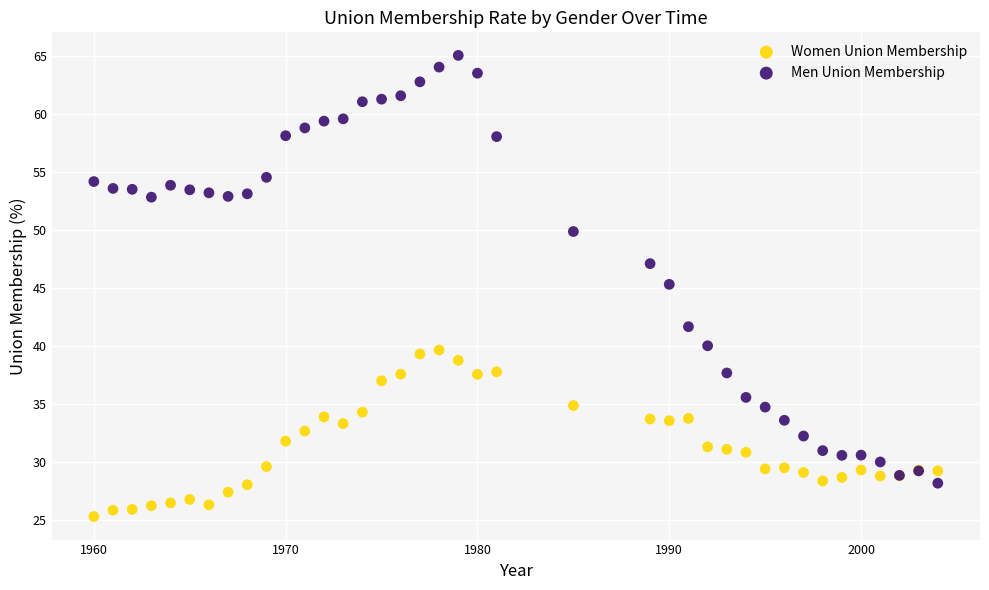

Which series reaches the maximum Y coordinate?

Men Union Membership